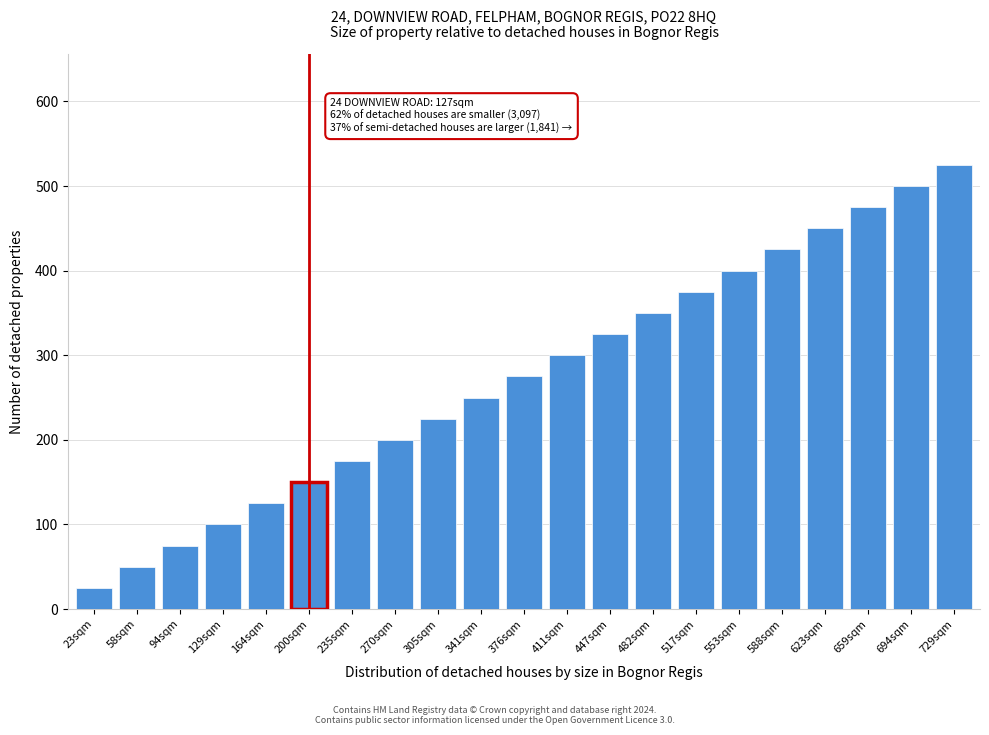

Reading right to left, list all the values displayed in this chart.

525	500	475	450	425	400	375	350	325	300	275	250	225	200	175	150	125	100	75	50	25